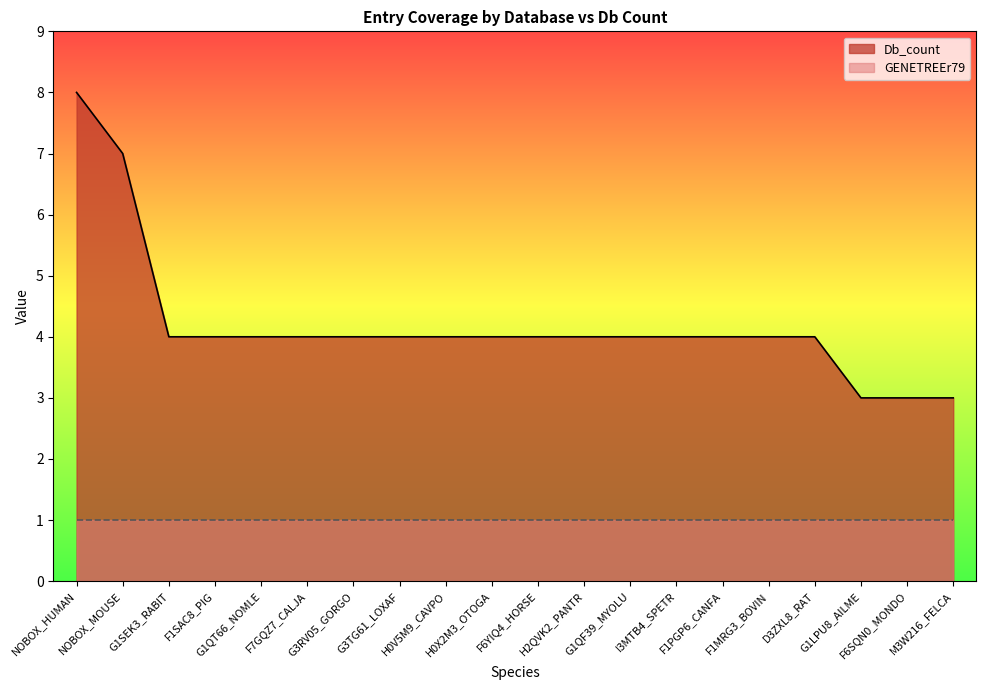

What is the difference between the maximum and minimum values?

5